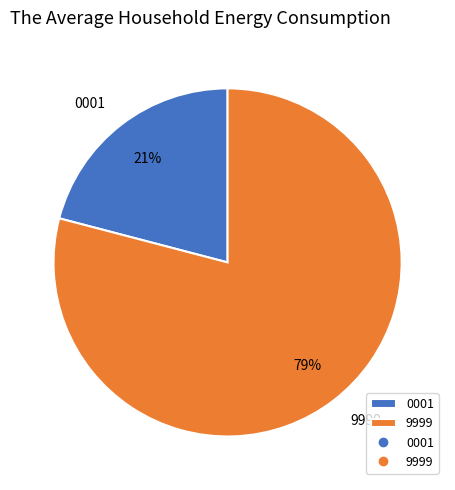

How many segments does this pie chart have?

2